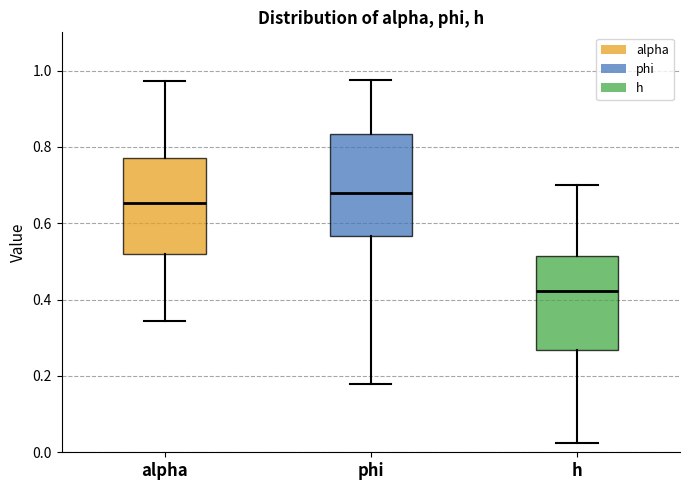

Reading left to right, transcribe this box plot: for each box, give where its median line is, the range the box spans, and where its two whiskers end, as read against the y-axis. The values are not printed on the chart, so give them approximately, as read against the axis.

alpha: median 0.66, box 0.52 to 0.78, whiskers 0.34 to 0.98
phi: median 0.68, box 0.56 to 0.84, whiskers 0.18 to 0.98
h: median 0.42, box 0.26 to 0.52, whiskers 0.02 to 0.70